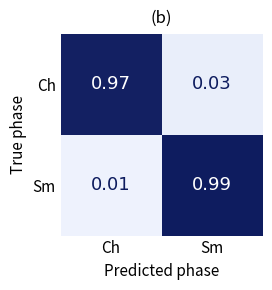

Which series has the largest range (max minus min)?

Sm